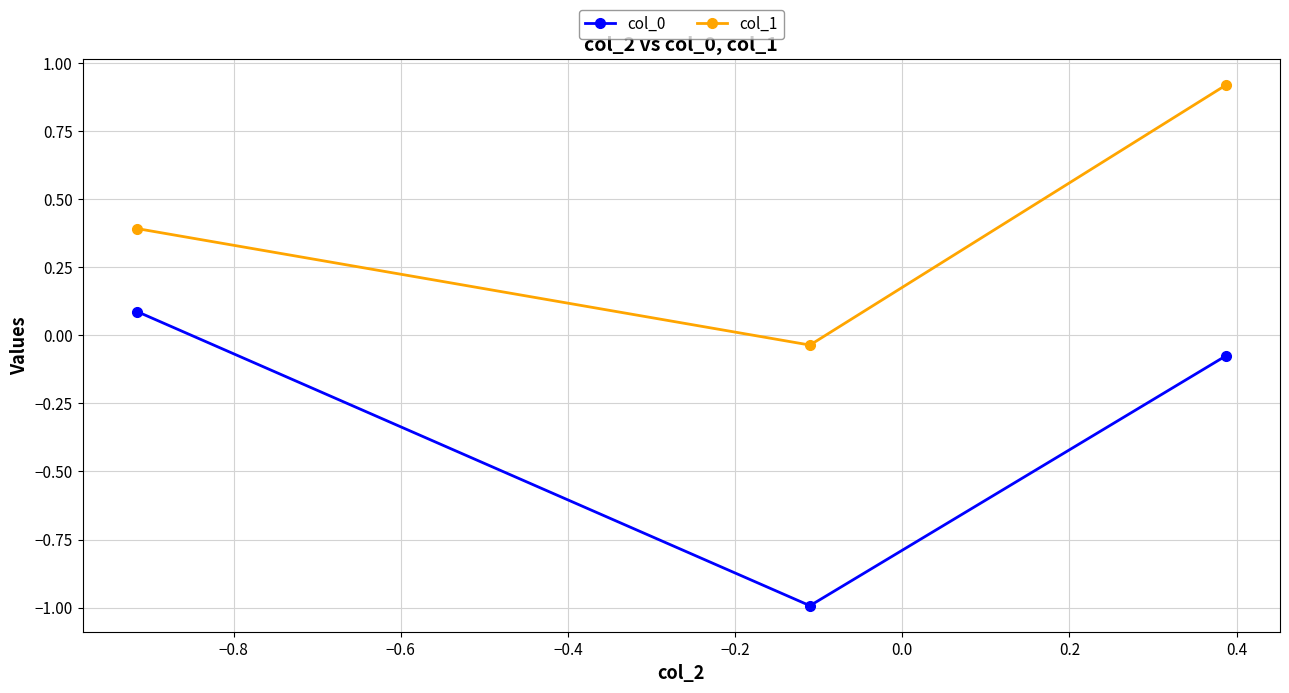

What is the value of the col_1 point at the 1st from the left?

0.4